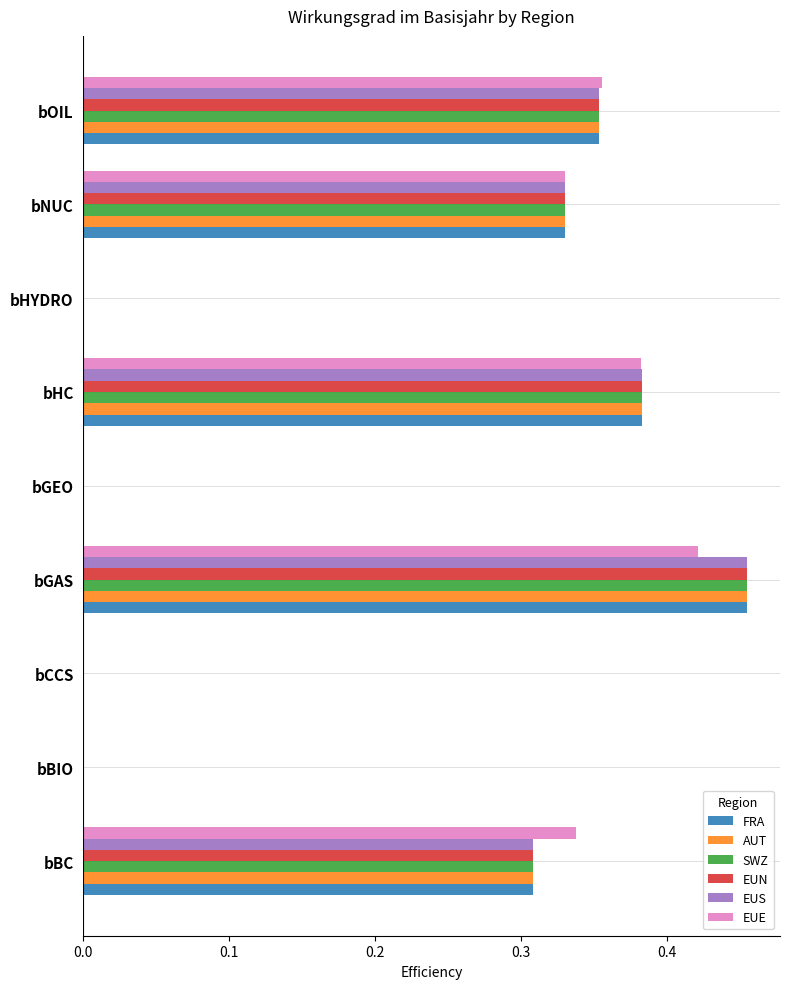

Which category has the highest value in the EUE series?

bGAS